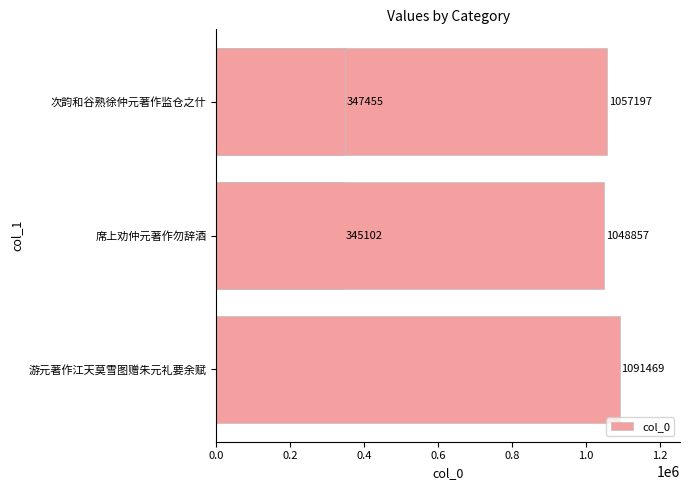

What is the difference between the maximum and minimum values?

746367